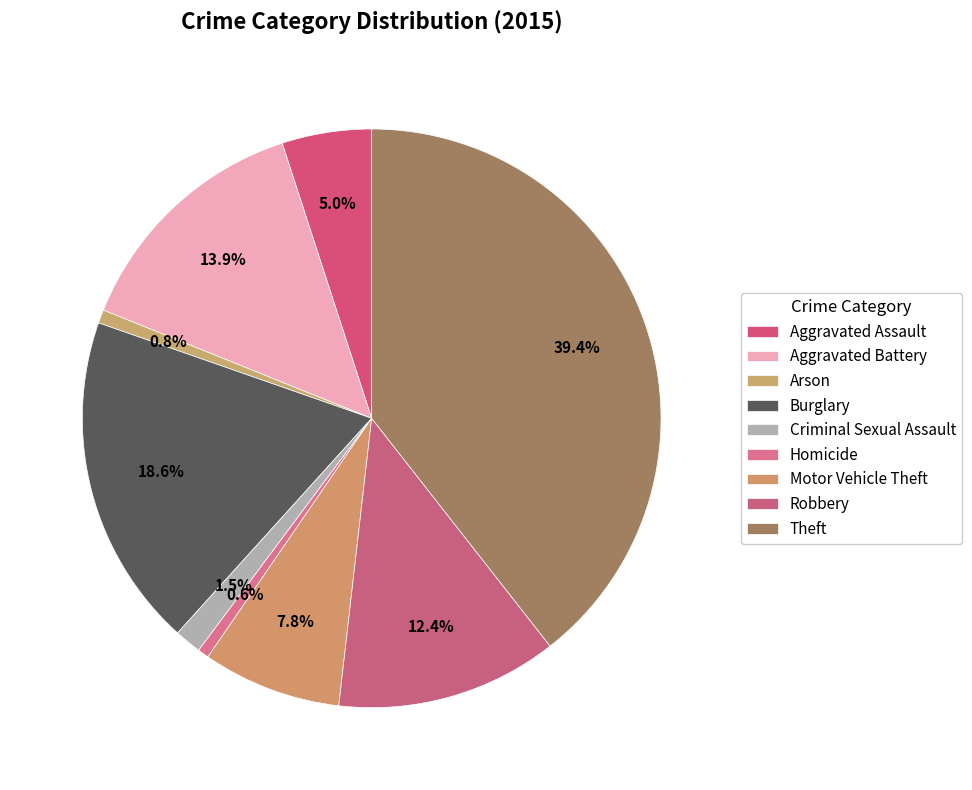

Rank the categories by value from highest to lowest.

Theft, Burglary, Aggravated Battery, Robbery, Motor Vehicle Theft, Aggravated Assault, Criminal Sexual Assault, Arson, Homicide